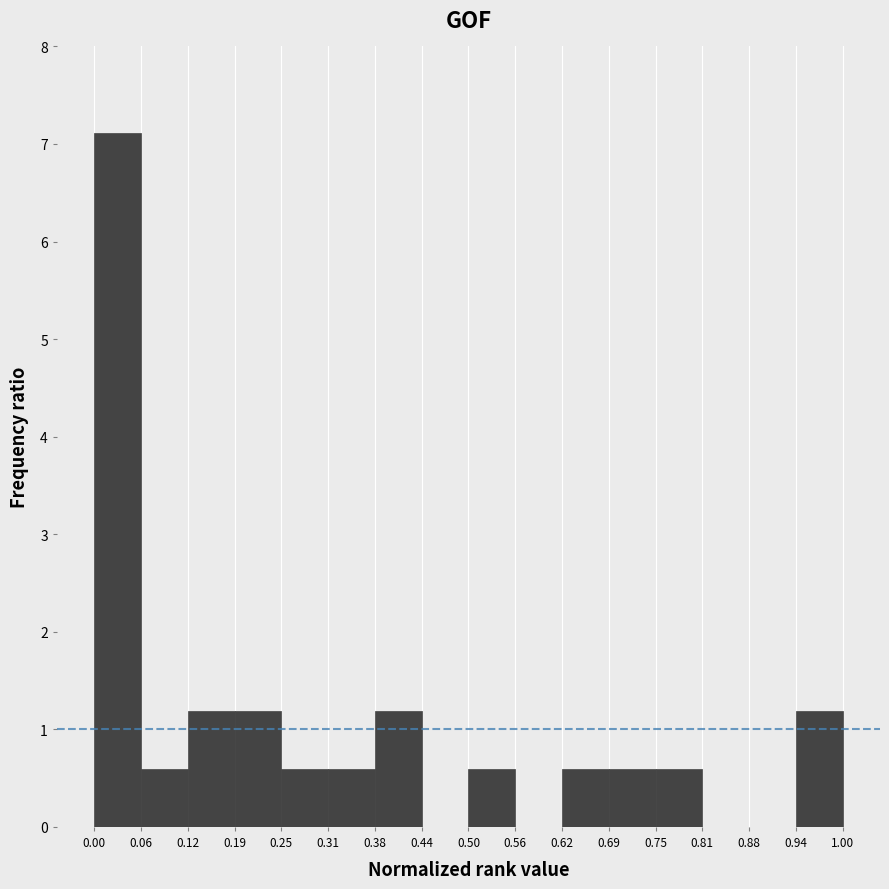

Which range on the x-axis has the tallest bar?

0.00 to 0.06